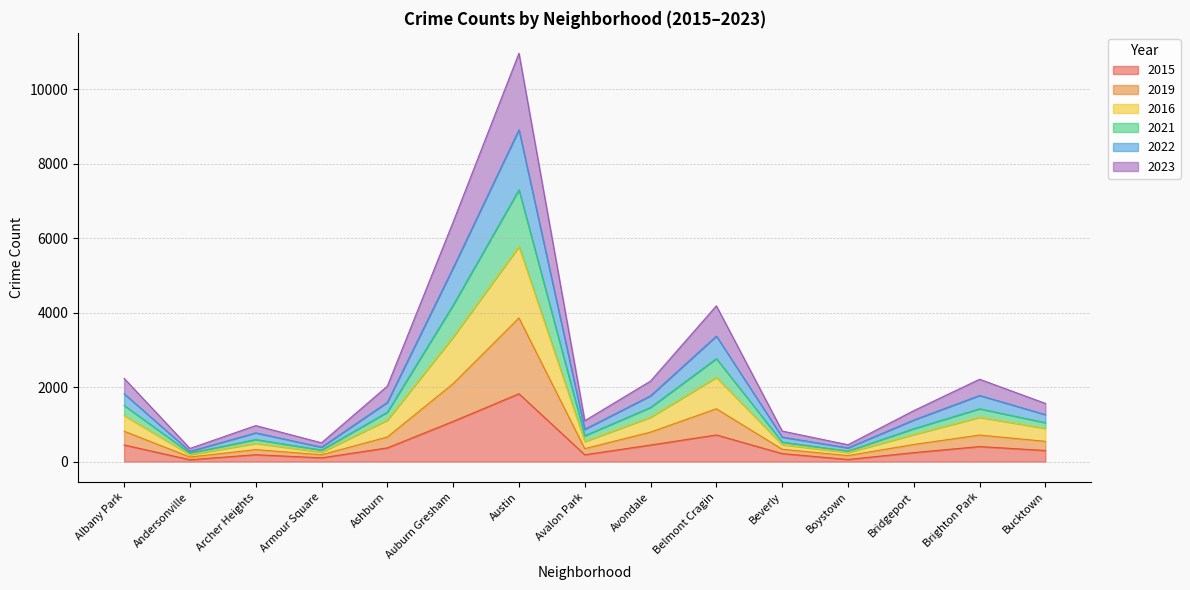

True or false: 2021 has more than 1 interior local peaks.

True